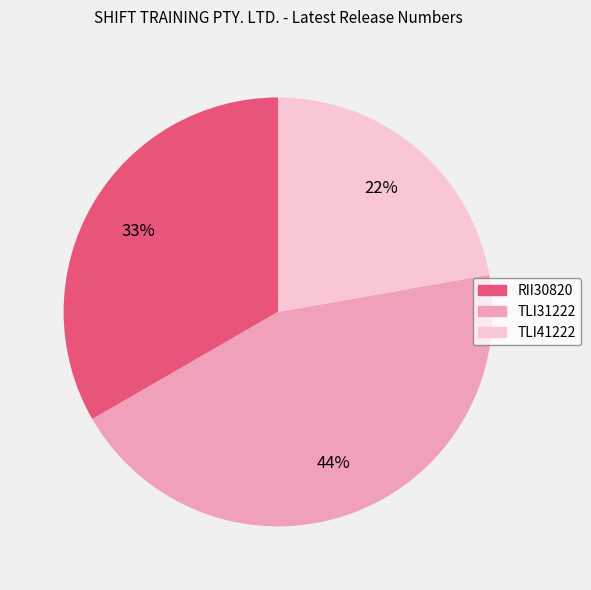

How many segments does this pie chart have?

3